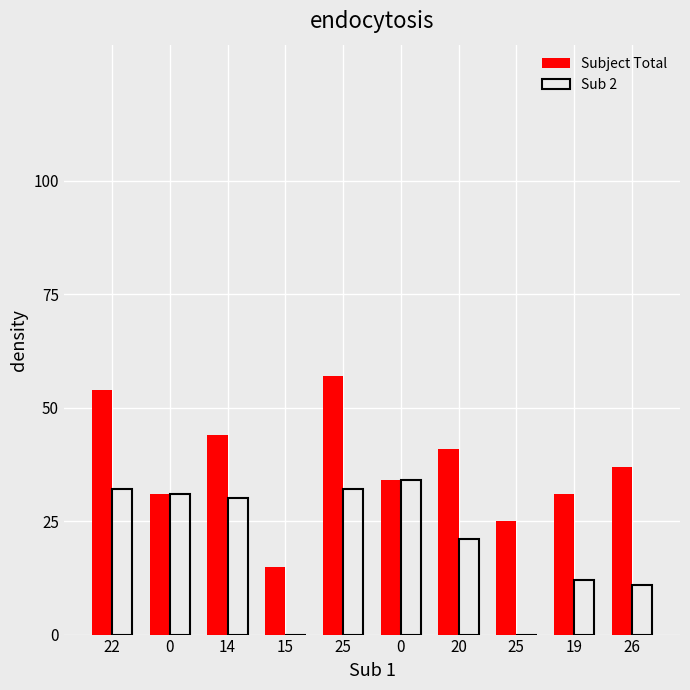

Which category has the lowest value in the Subject Total series?

15